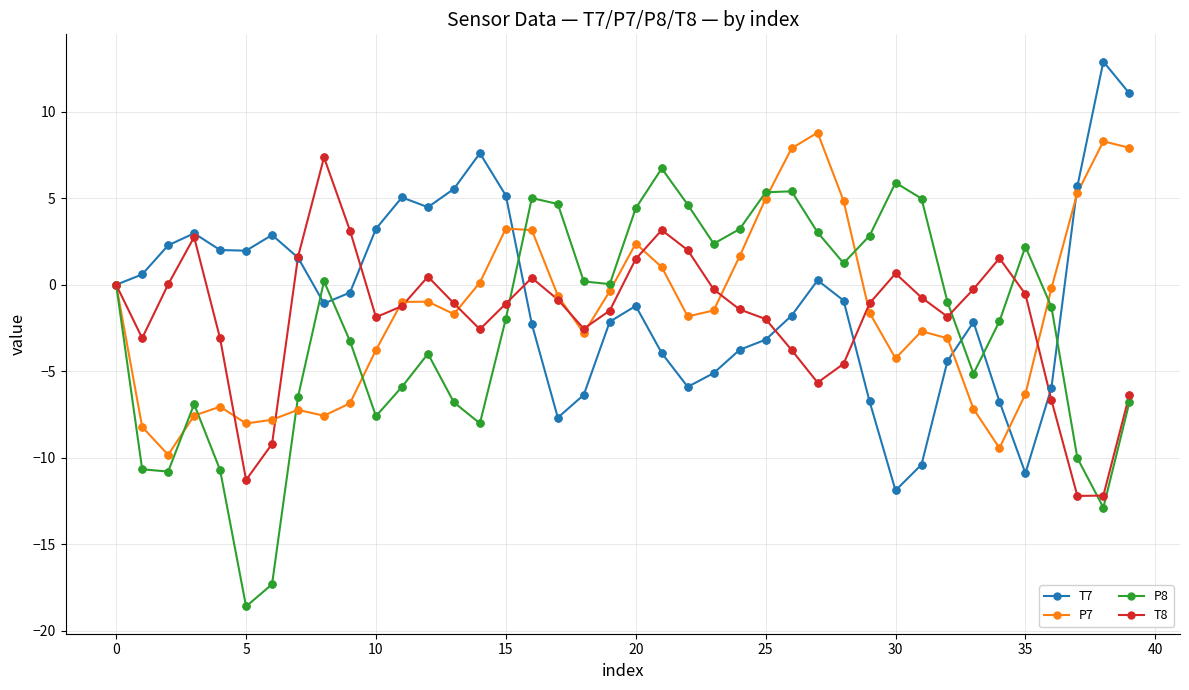

What is the value of the T7 point at the 37th from the left?

-6.0